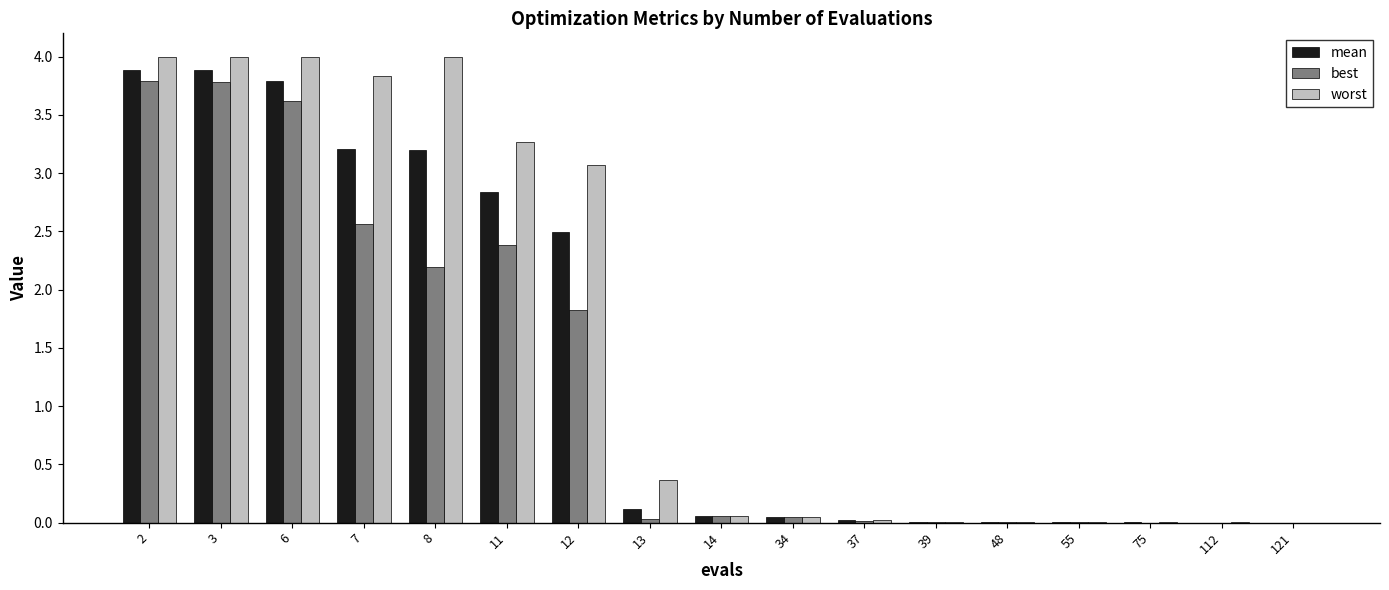

What are all the series names shown in the legend?

mean, best, worst